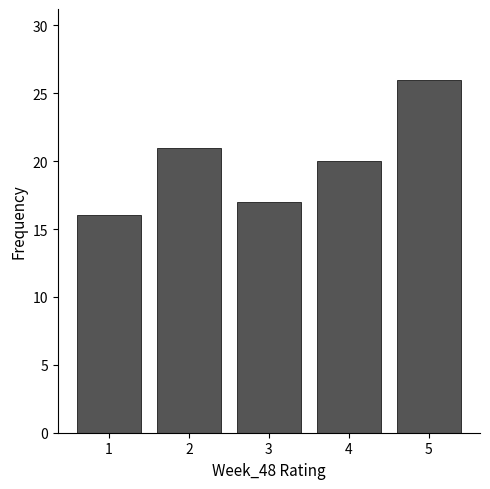

Reading left to right, transcribe all the data shown in this chart.

16	21	17	20	26